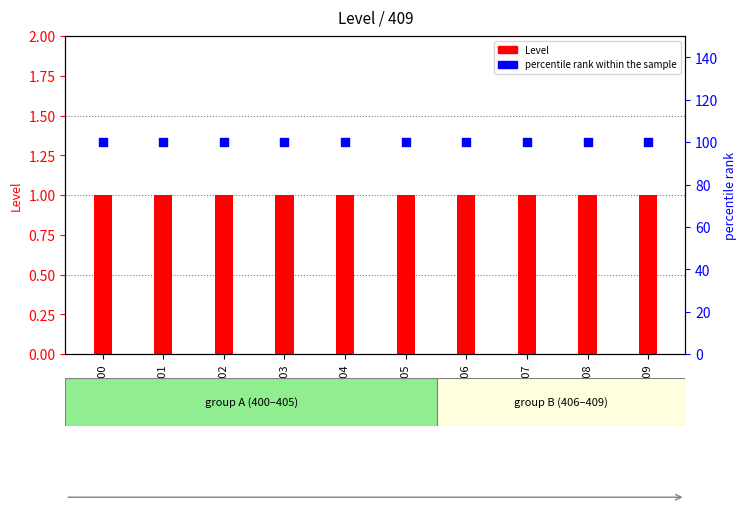

What are all the series names shown in the legend?

Level, percentile rank within the sample